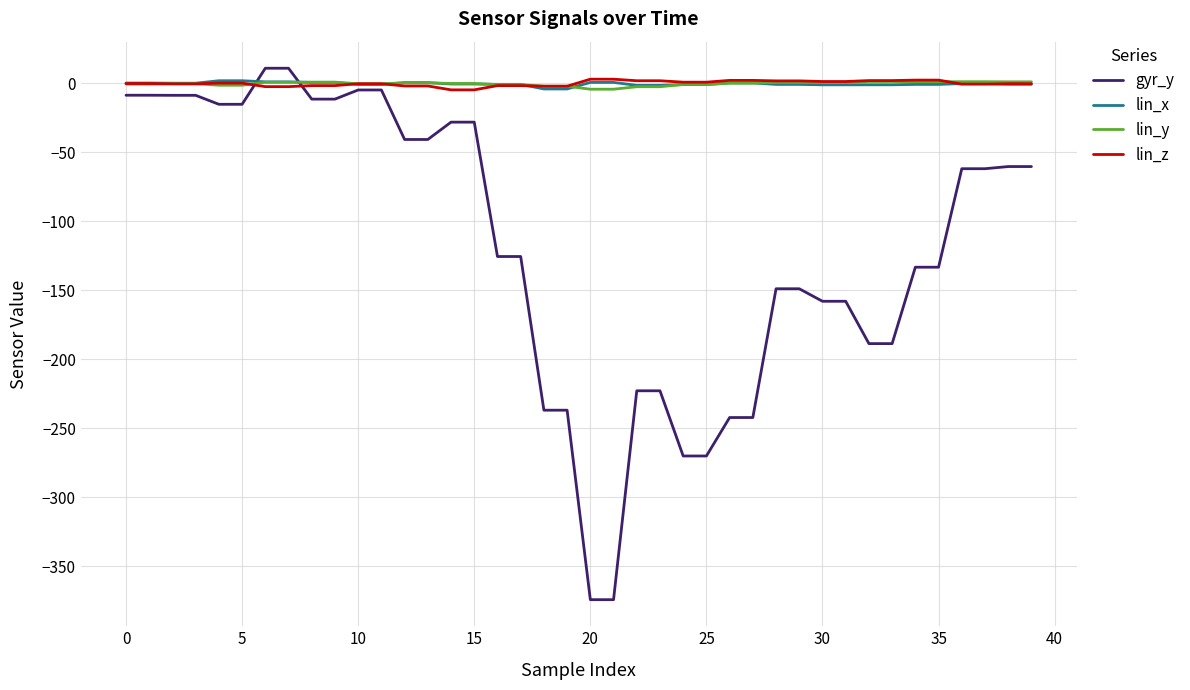

Count the number of data series in this chart.

4